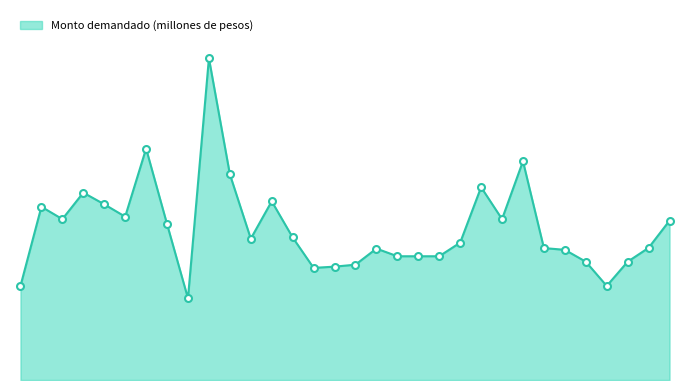

Where is the data nearest to the value 81500?

23-02-2011